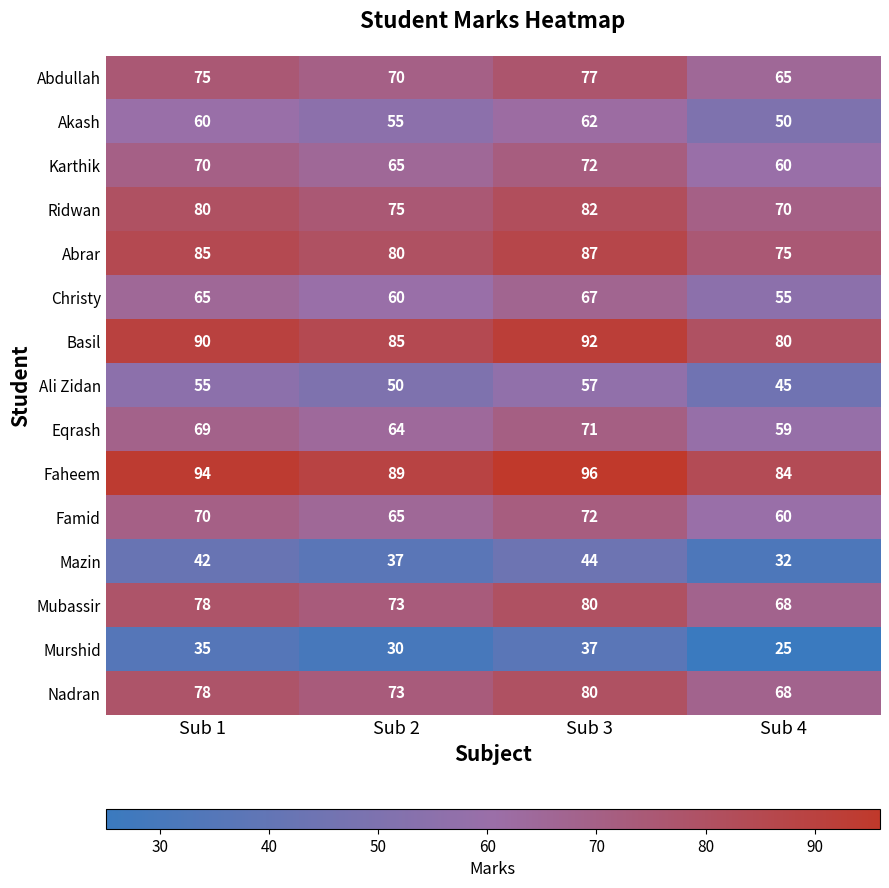

What value does the Faheem series have at Sub 3?

96